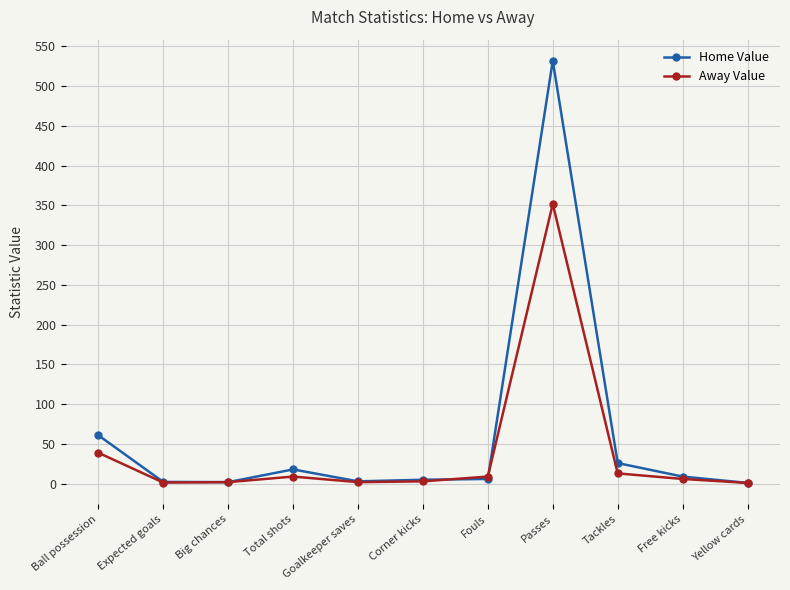

What position from the left is Goalkeeper saves?

5